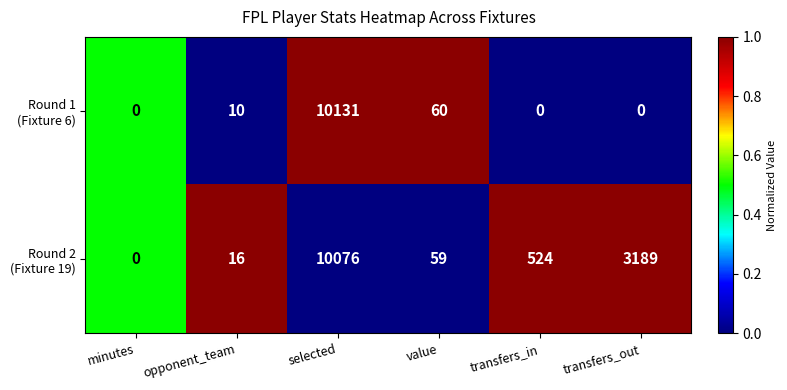

At which category is the sum across all series the highest?

selected